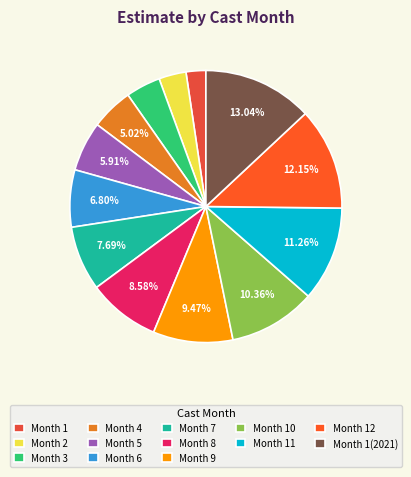

How many slices are in this pie chart?

13